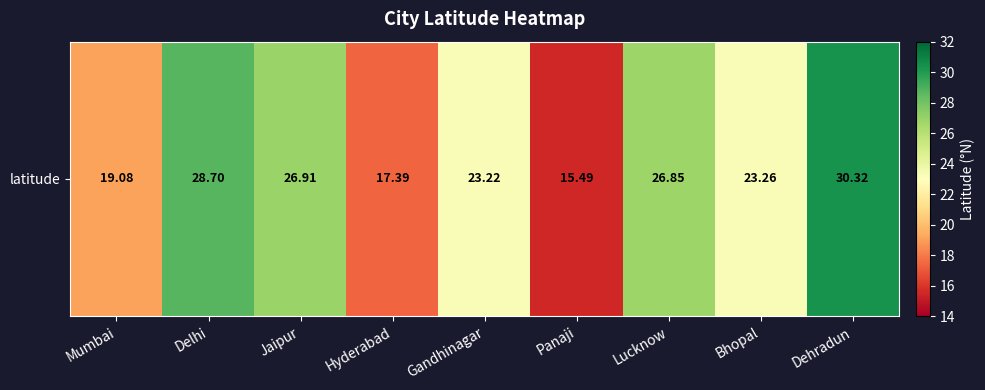

List the labels in order of value, smallest first.

Panaji, Hyderabad, Mumbai, Gandhinagar, Bhopal, Lucknow, Jaipur, Delhi, Dehradun